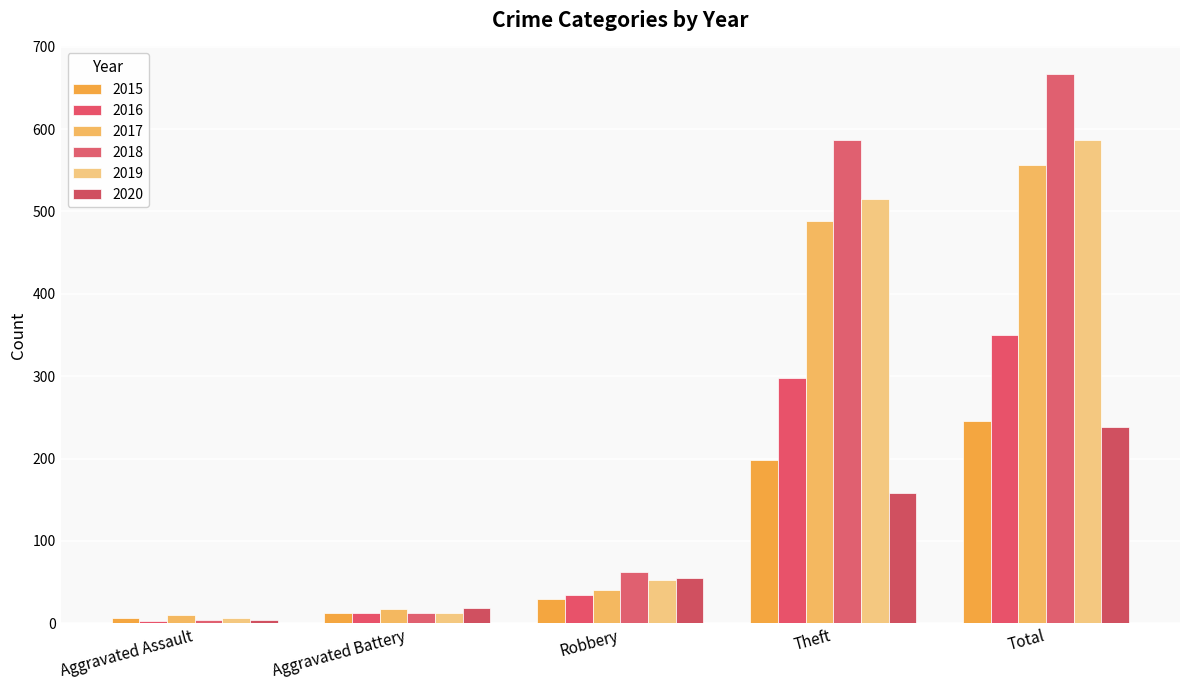

What is the total value across all series at Robbery?

272